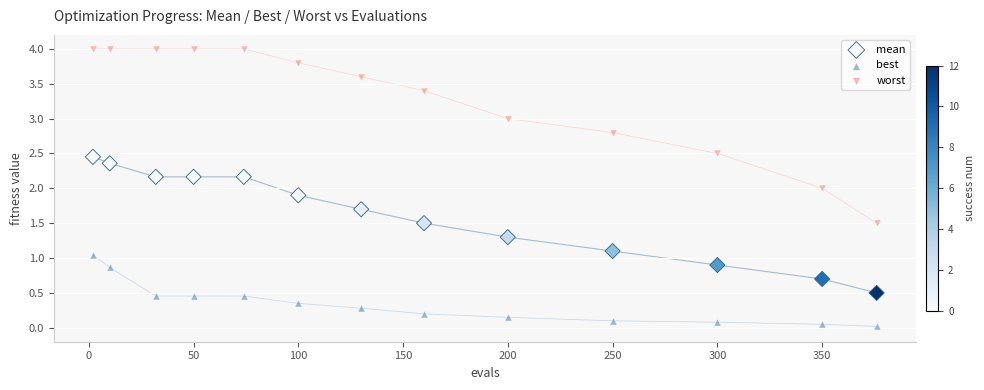

Which series contains the highest Y value?

worst